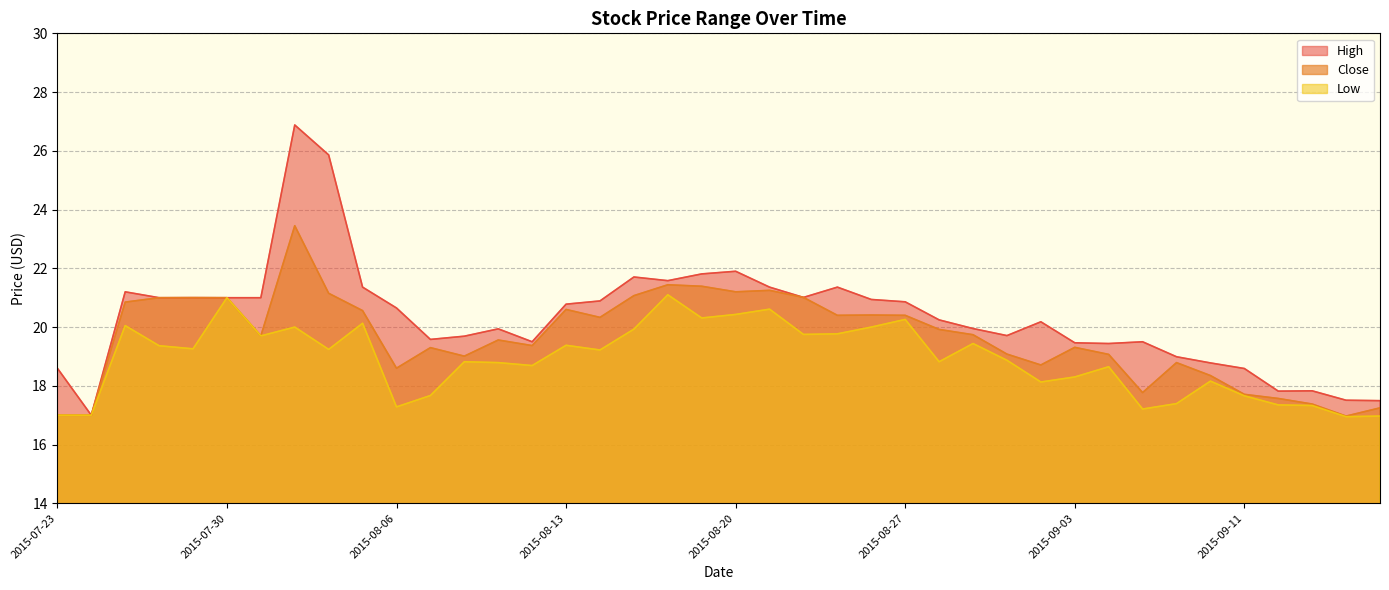

At how many categories does at least one series exceed 24?

2